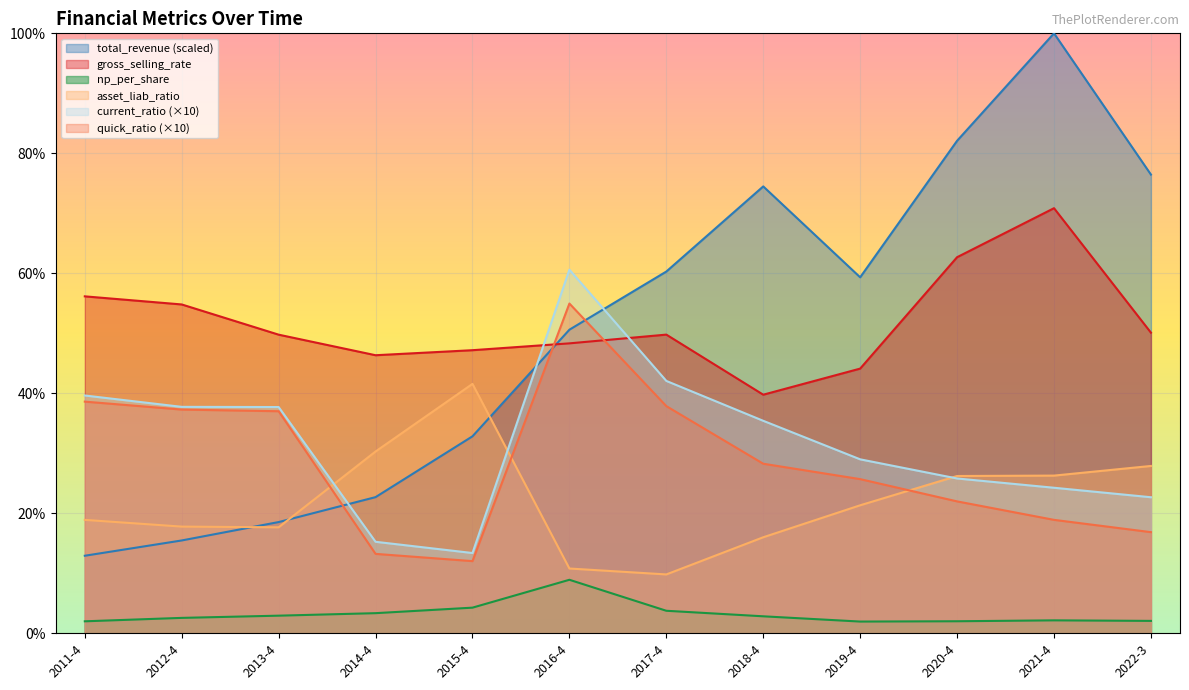

At which label does np_per_share first exceed 2?

2012-4